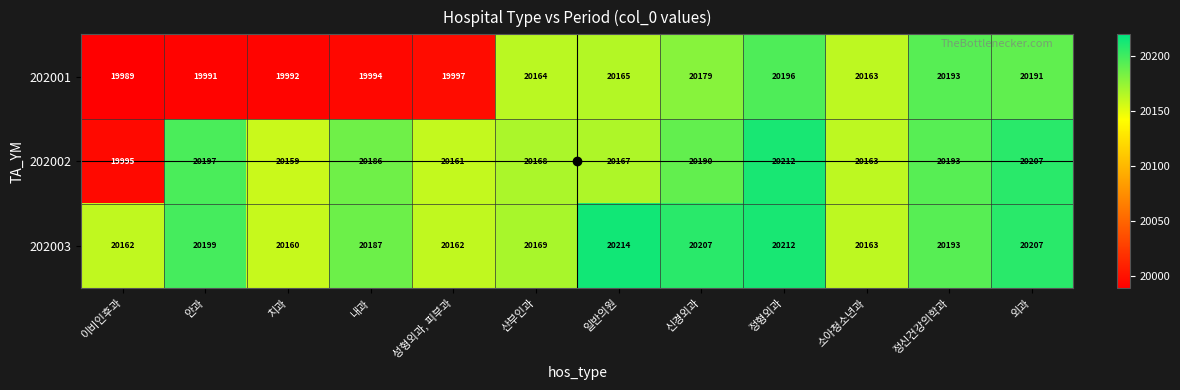

At which category is the sum across all series the highest?

정형외과